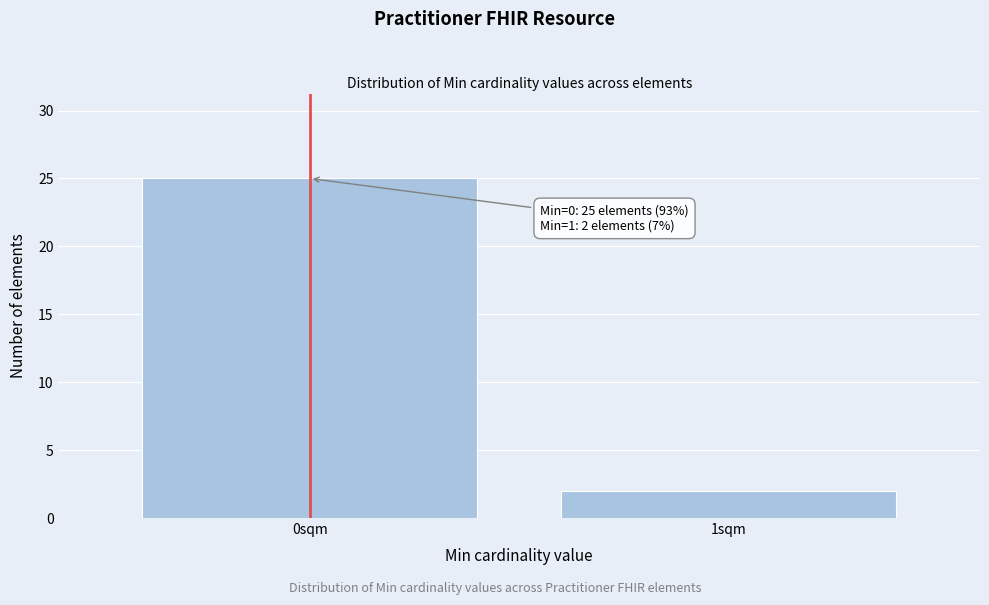

Reading left to right, what are all the values shown in this chart?

25	2